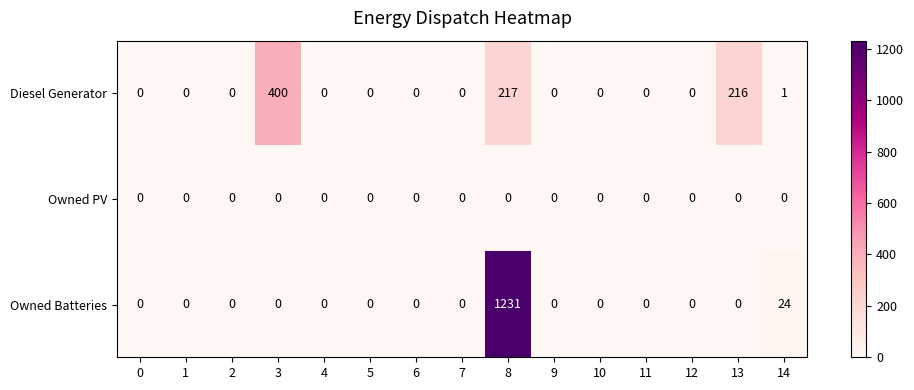

At which label does Diesel Generator reach its peak?

3